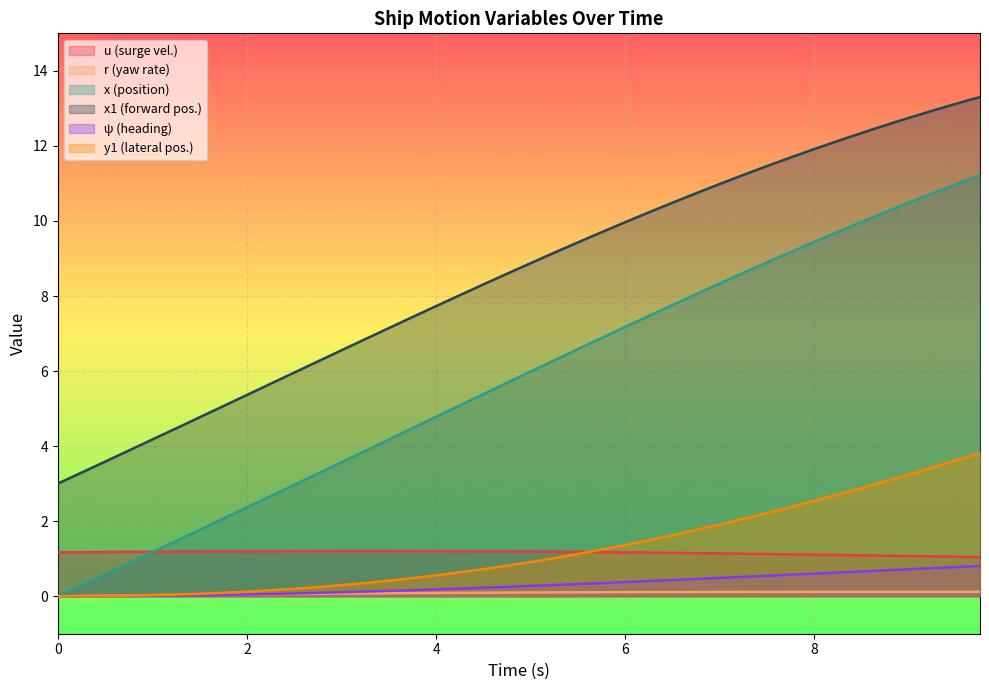

Which series has the widest spread of values?

x (position)